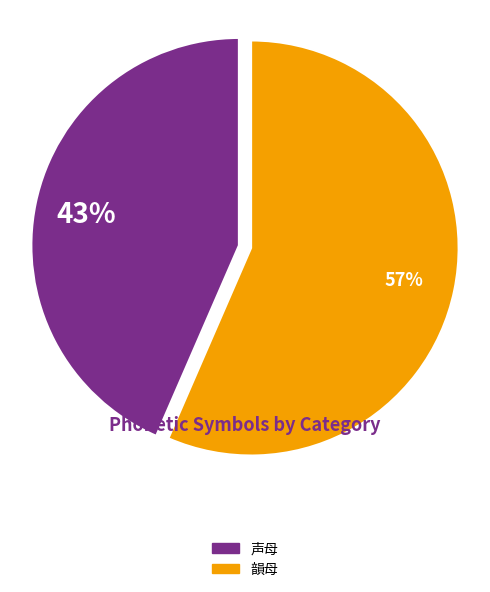

Count the number of slices in the pie.

2